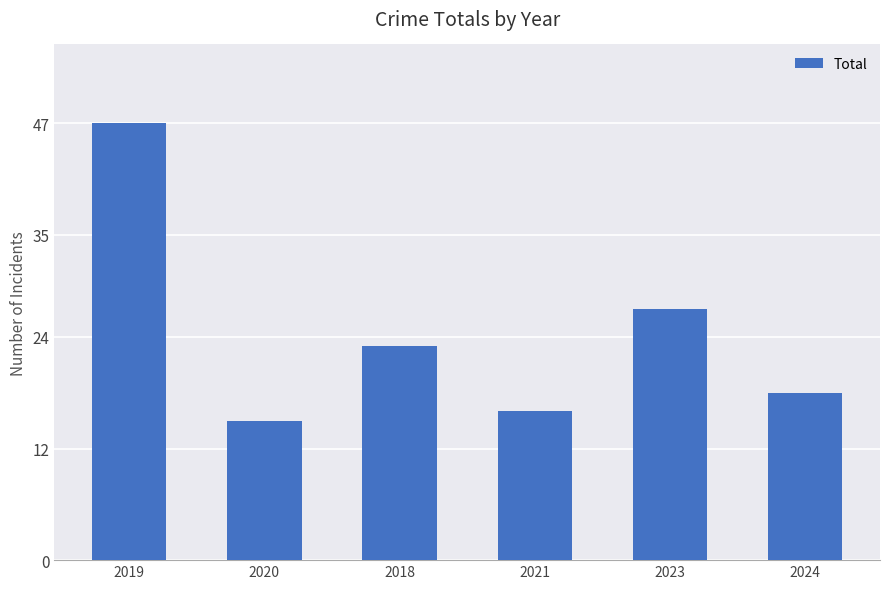

How many data points are less than 23?

3